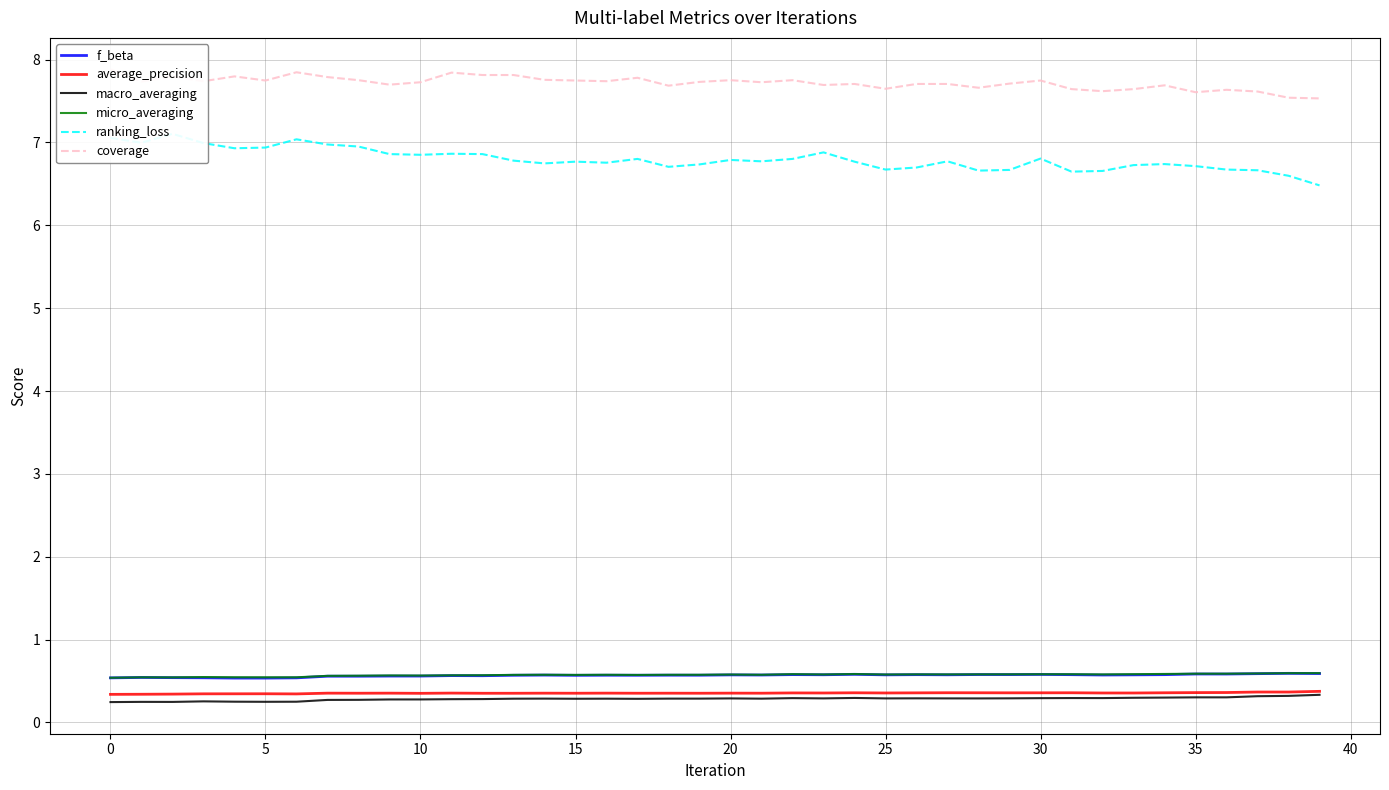

Is it true that f_beta equals 0.6 at 20?

True